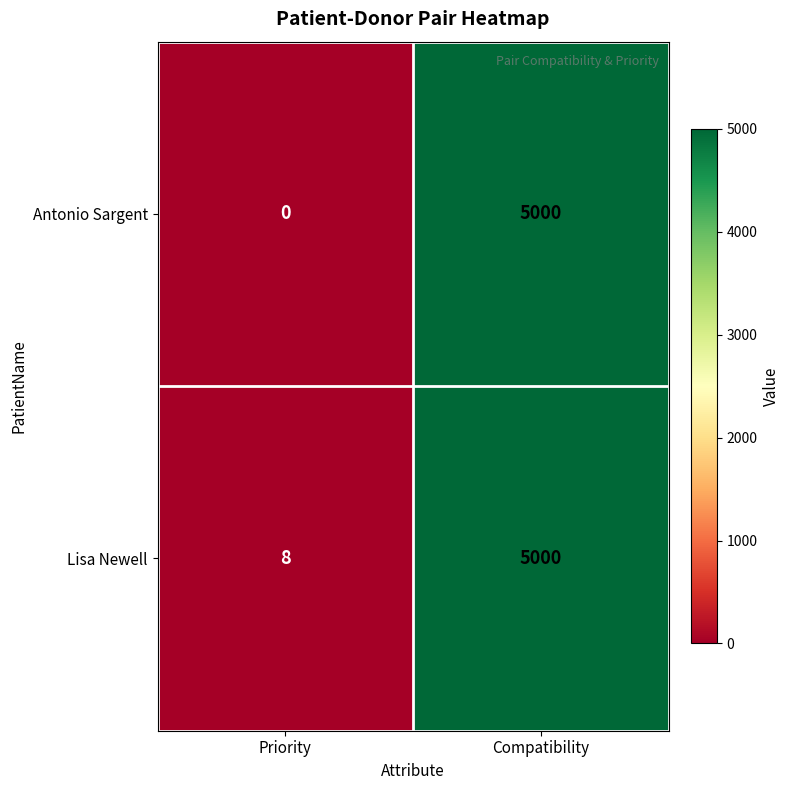

What is the minimum value for Lisa Newell?

8